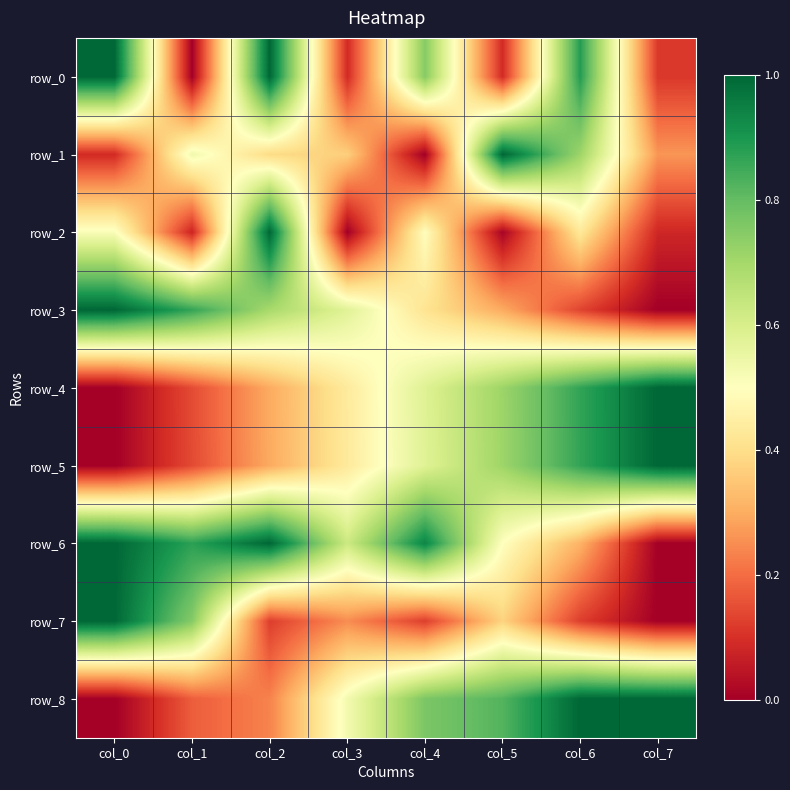

What is the highest value of the row_2 series?

1.0